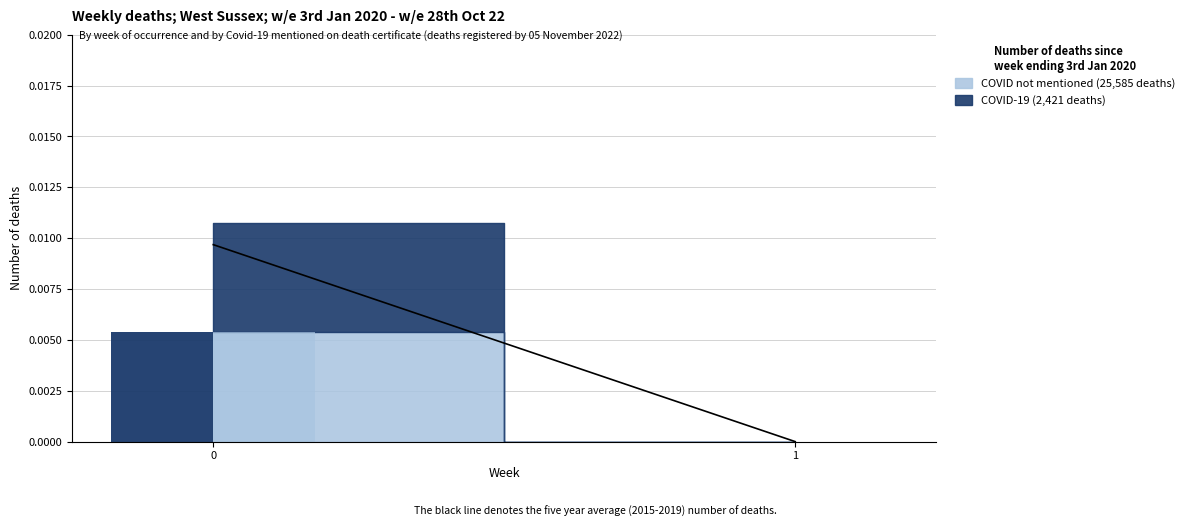

At how many categories does at least one series exceed 0?

1